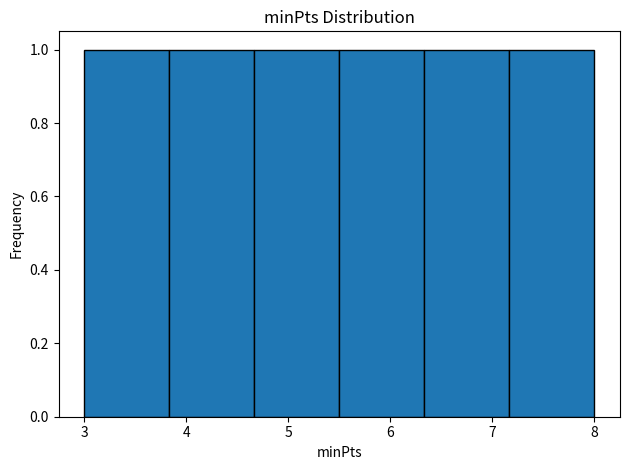

Reading left to right, transcribe this chart: for each bar, give the range it covers on the x-axis and its height. Neither the bar edges nor the heights are printed on the chart, so give them approximately, as read against the axes.

3.0 to 3.8: 1
3.8 to 4.7: 1
4.7 to 5.5: 1
5.5 to 6.3: 1
6.3 to 7.2: 1
7.2 to 8.0: 1